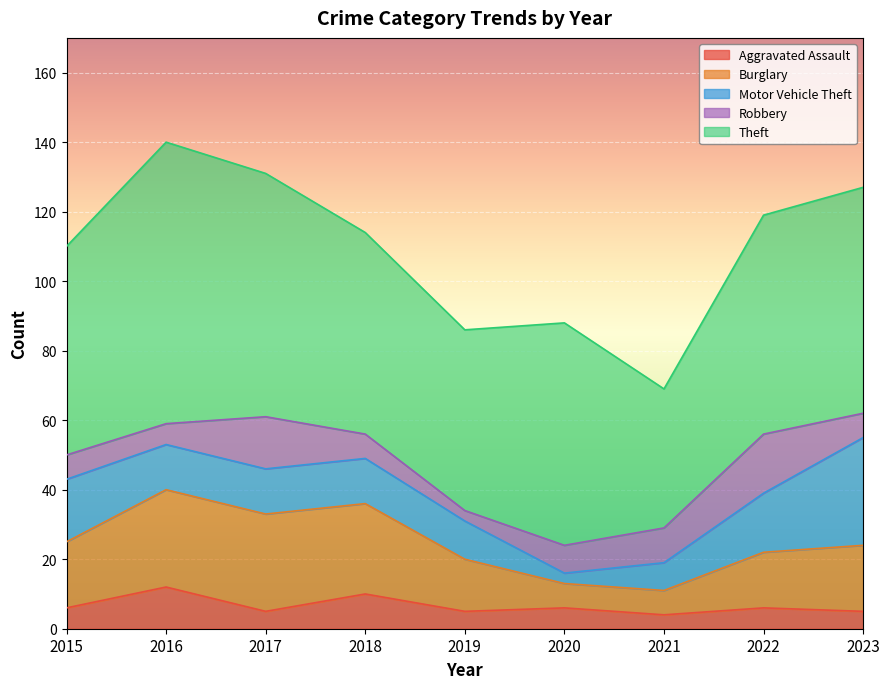

What is the average value of the Robbery series?

9